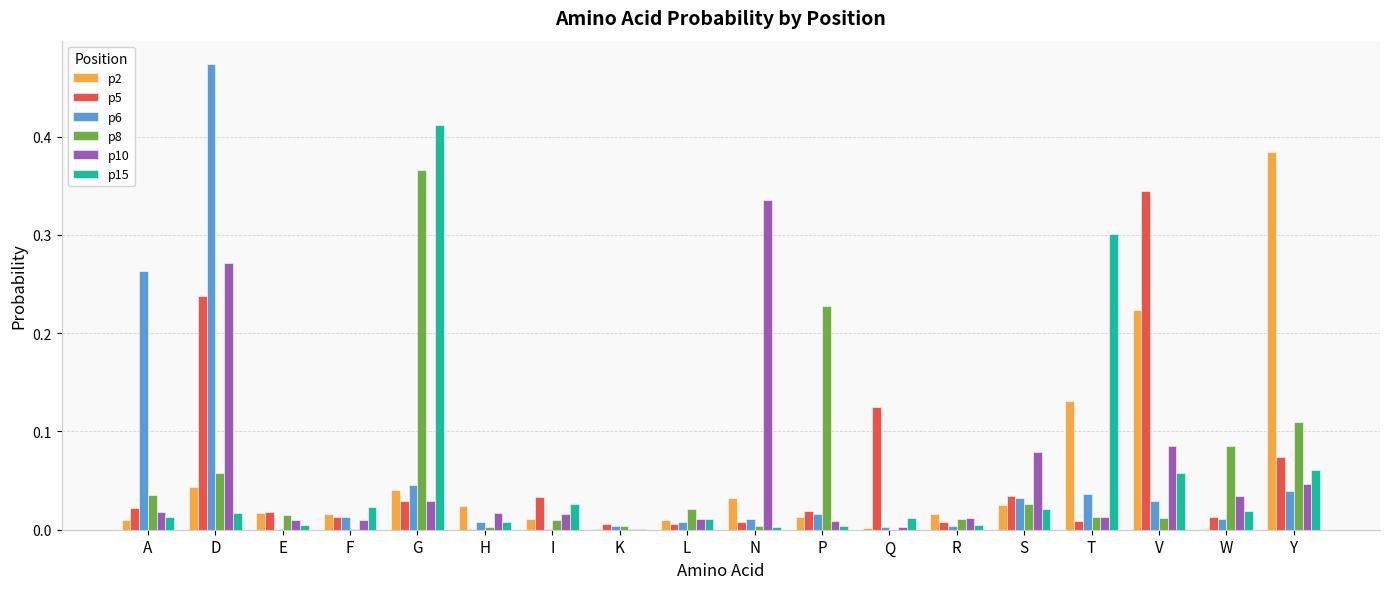

At which category is the sum across all series the highest?

D